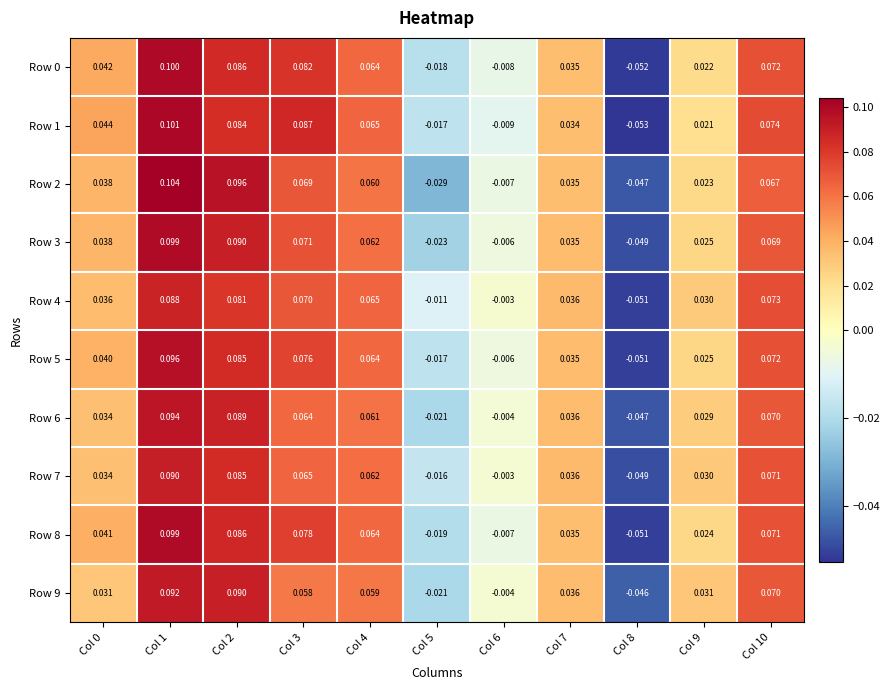

Which series has the widest spread of values?

Row 1